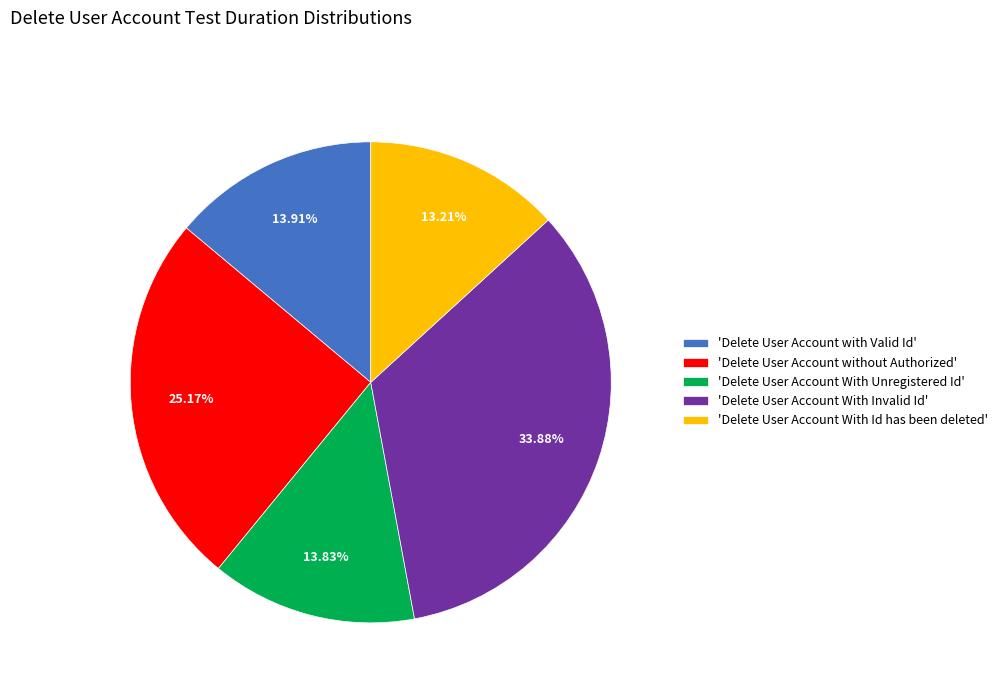

Is 'Delete User Account without Authorized' the majority of the pie?

No